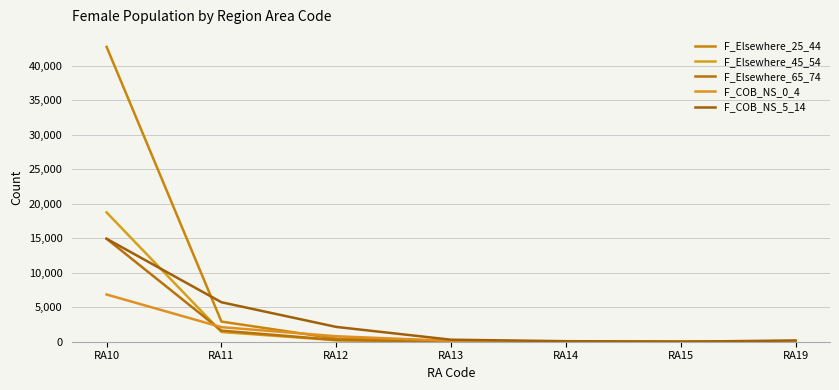

Reading right to left, list all the values displayed in this chart.

F_Elsewhere_25_44: 62	0	7	38	449	2919	42751
F_Elsewhere_45_54: 19	0	4	8	207	1411	18746
F_Elsewhere_65_74: 8	0	3	17	252	1610	14934
F_COB_NS_0_4: 92	0	30	125	793	2113	6844
F_COB_NS_5_14: 183	0	79	291	2146	5721	14925